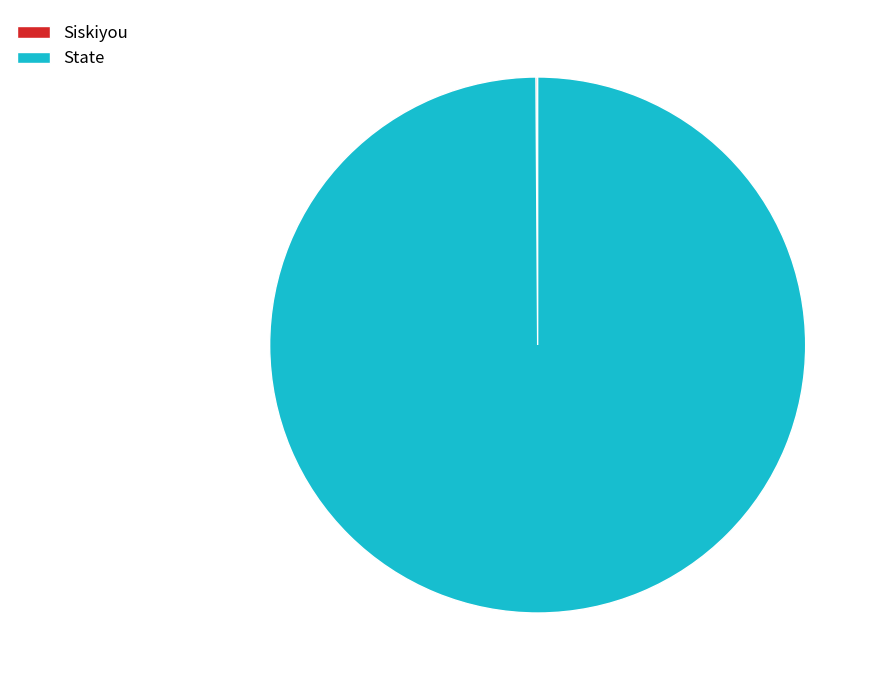

Does State account for over 50% of the chart?

Yes